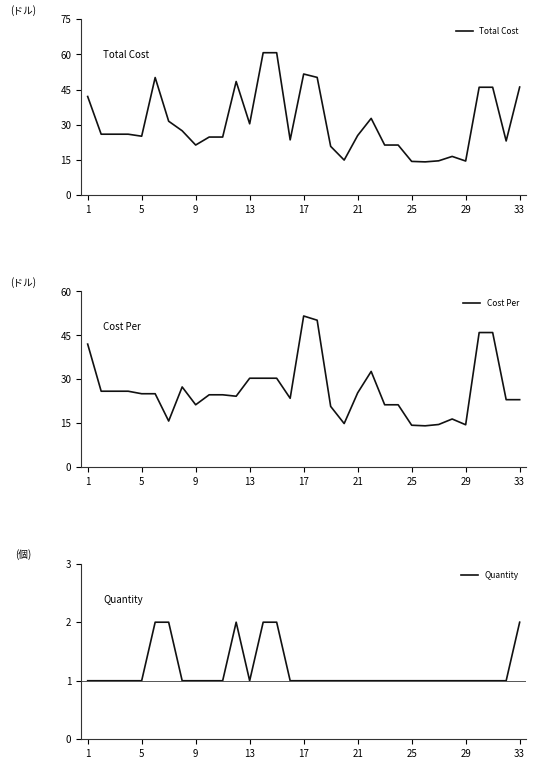

Reading right to left, list all the values displayed in this chart.

Total Cost: 46.1	23.0	46.0	46.0	14.5	16.4	14.6	14.1	14.3	21.3	21.3	32.7	25.4	14.9	20.7	50.2	51.6	23.5	60.7	60.7	30.4	48.4	24.7	24.7	21.3	27.4	31.5	50.1	25.1	25.9	25.9	25.9	42.0
Cost Per: 23.0	23.0	46.0	46.0	14.5	16.4	14.6	14.1	14.3	21.3	21.3	32.7	25.4	14.9	20.7	50.2	51.6	23.5	30.4	30.4	30.4	24.2	24.7	24.7	21.3	27.4	15.7	25.1	25.1	25.9	25.9	25.9	42.0
Quantity: 2.0	1.0	1.0	1.0	1.0	1.0	1.0	1.0	1.0	1.0	1.0	1.0	1.0	1.0	1.0	1.0	1.0	1.0	2.0	2.0	1.0	2.0	1.0	1.0	1.0	1.0	2.0	2.0	1.0	1.0	1.0	1.0	1.0